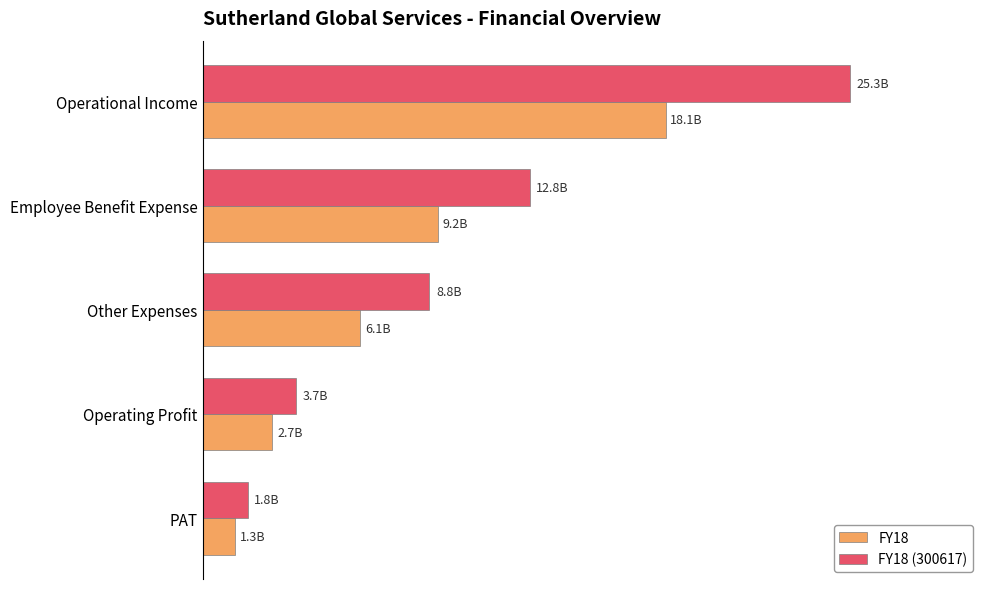

What is the difference between the second highest and second lowest values in the FY18 (300617) series?

9108515000